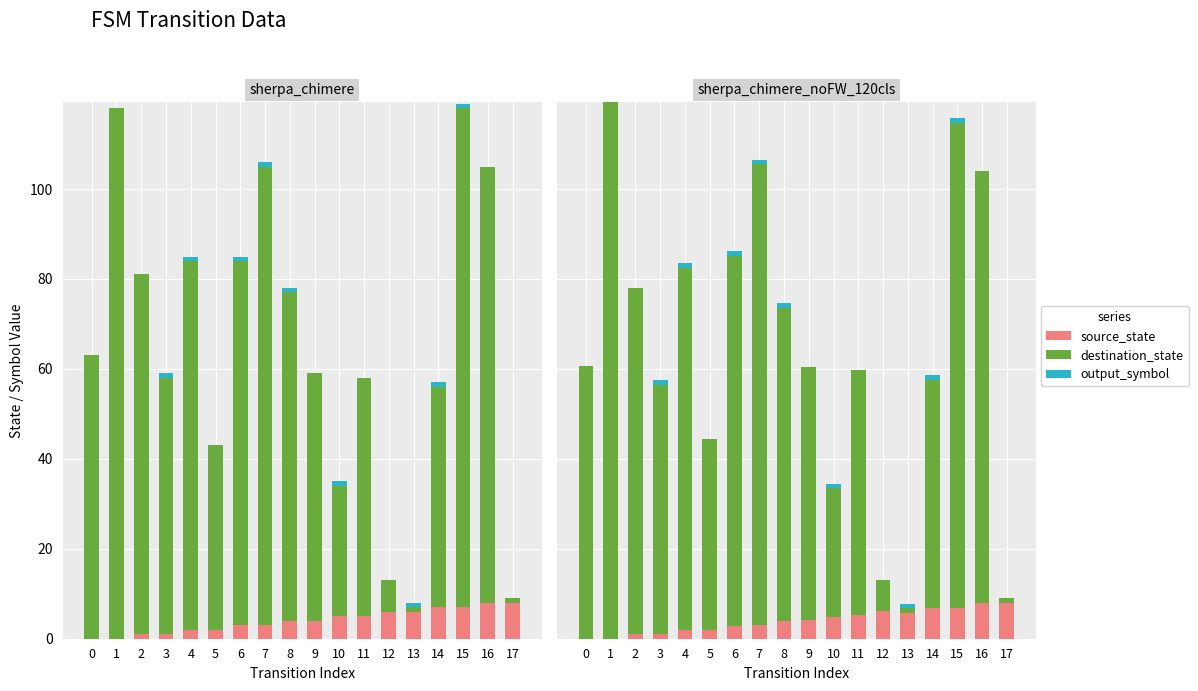

Which series has the widest spread of values?

destination_state